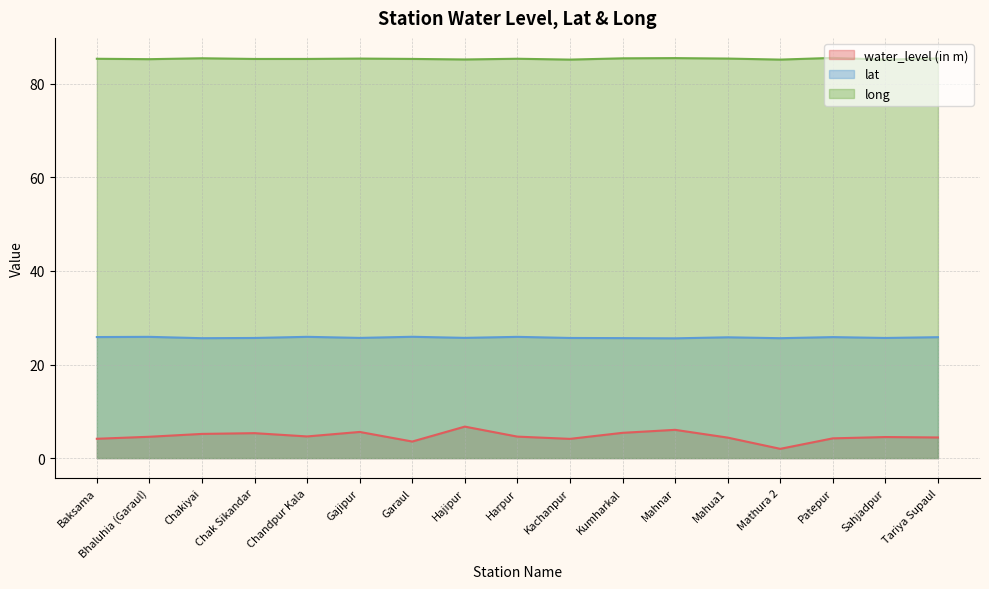

What is the greatest value displayed?

85.6